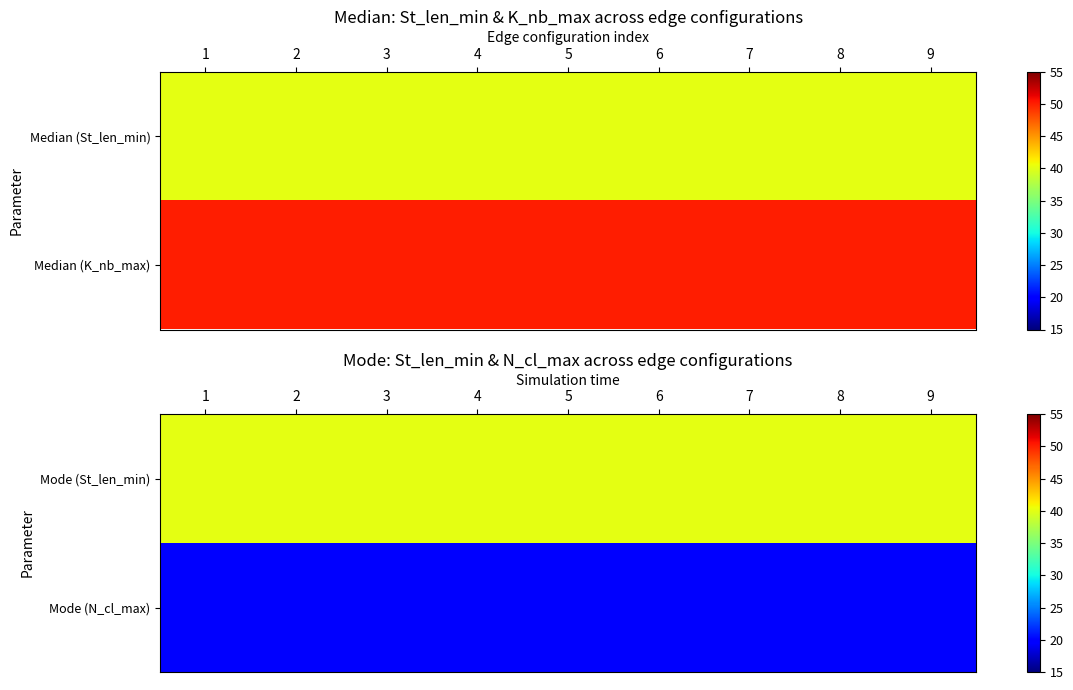

Count the number of categories in the chart.

9